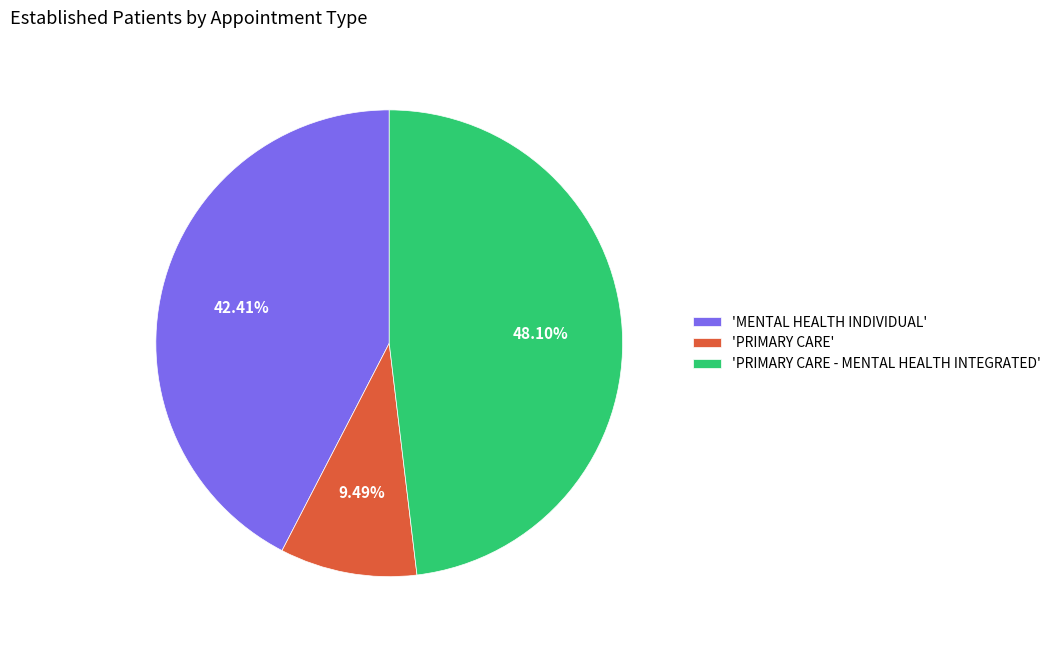

Which slice is the largest?

'PRIMARY CARE - MENTAL HEALTH INTEGRATED'